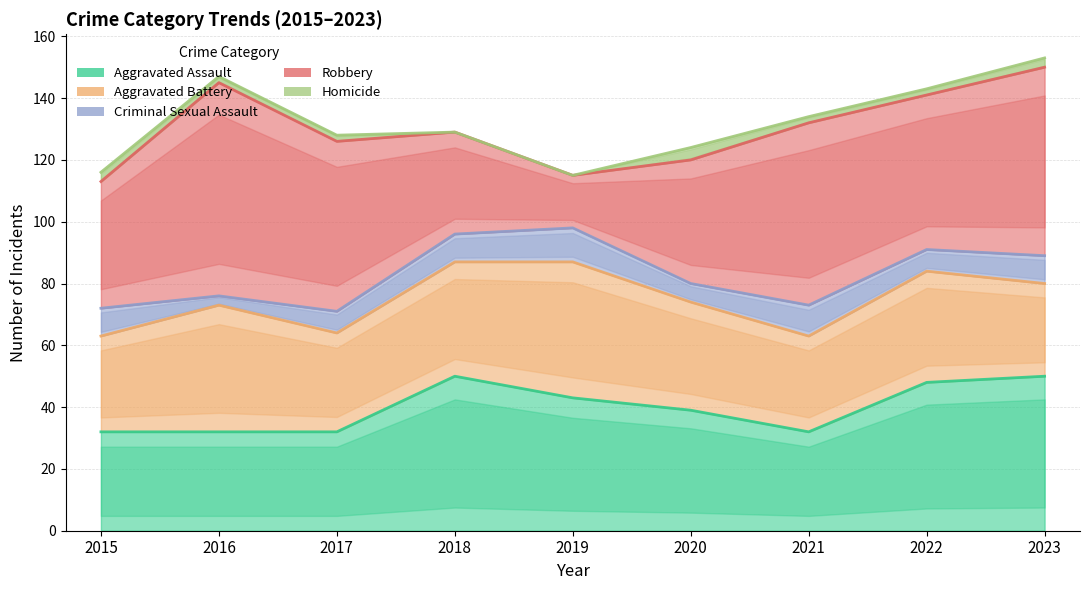

Reading left to right, list all the values displayed in this chart.

Aggravated Assault (upper): 32	32	32	50	43	39	32	48	50
Aggravated Battery (upper): 63	73	64	87	87	74	63	84	80
Criminal Sexual Assault (upper): 72	76	71	96	98	80	73	91	89
Robbery (upper): 113	145	126	129	115	120	132	141	150
Homicide (upper): 116	147	128	129	115	124	134	143	153